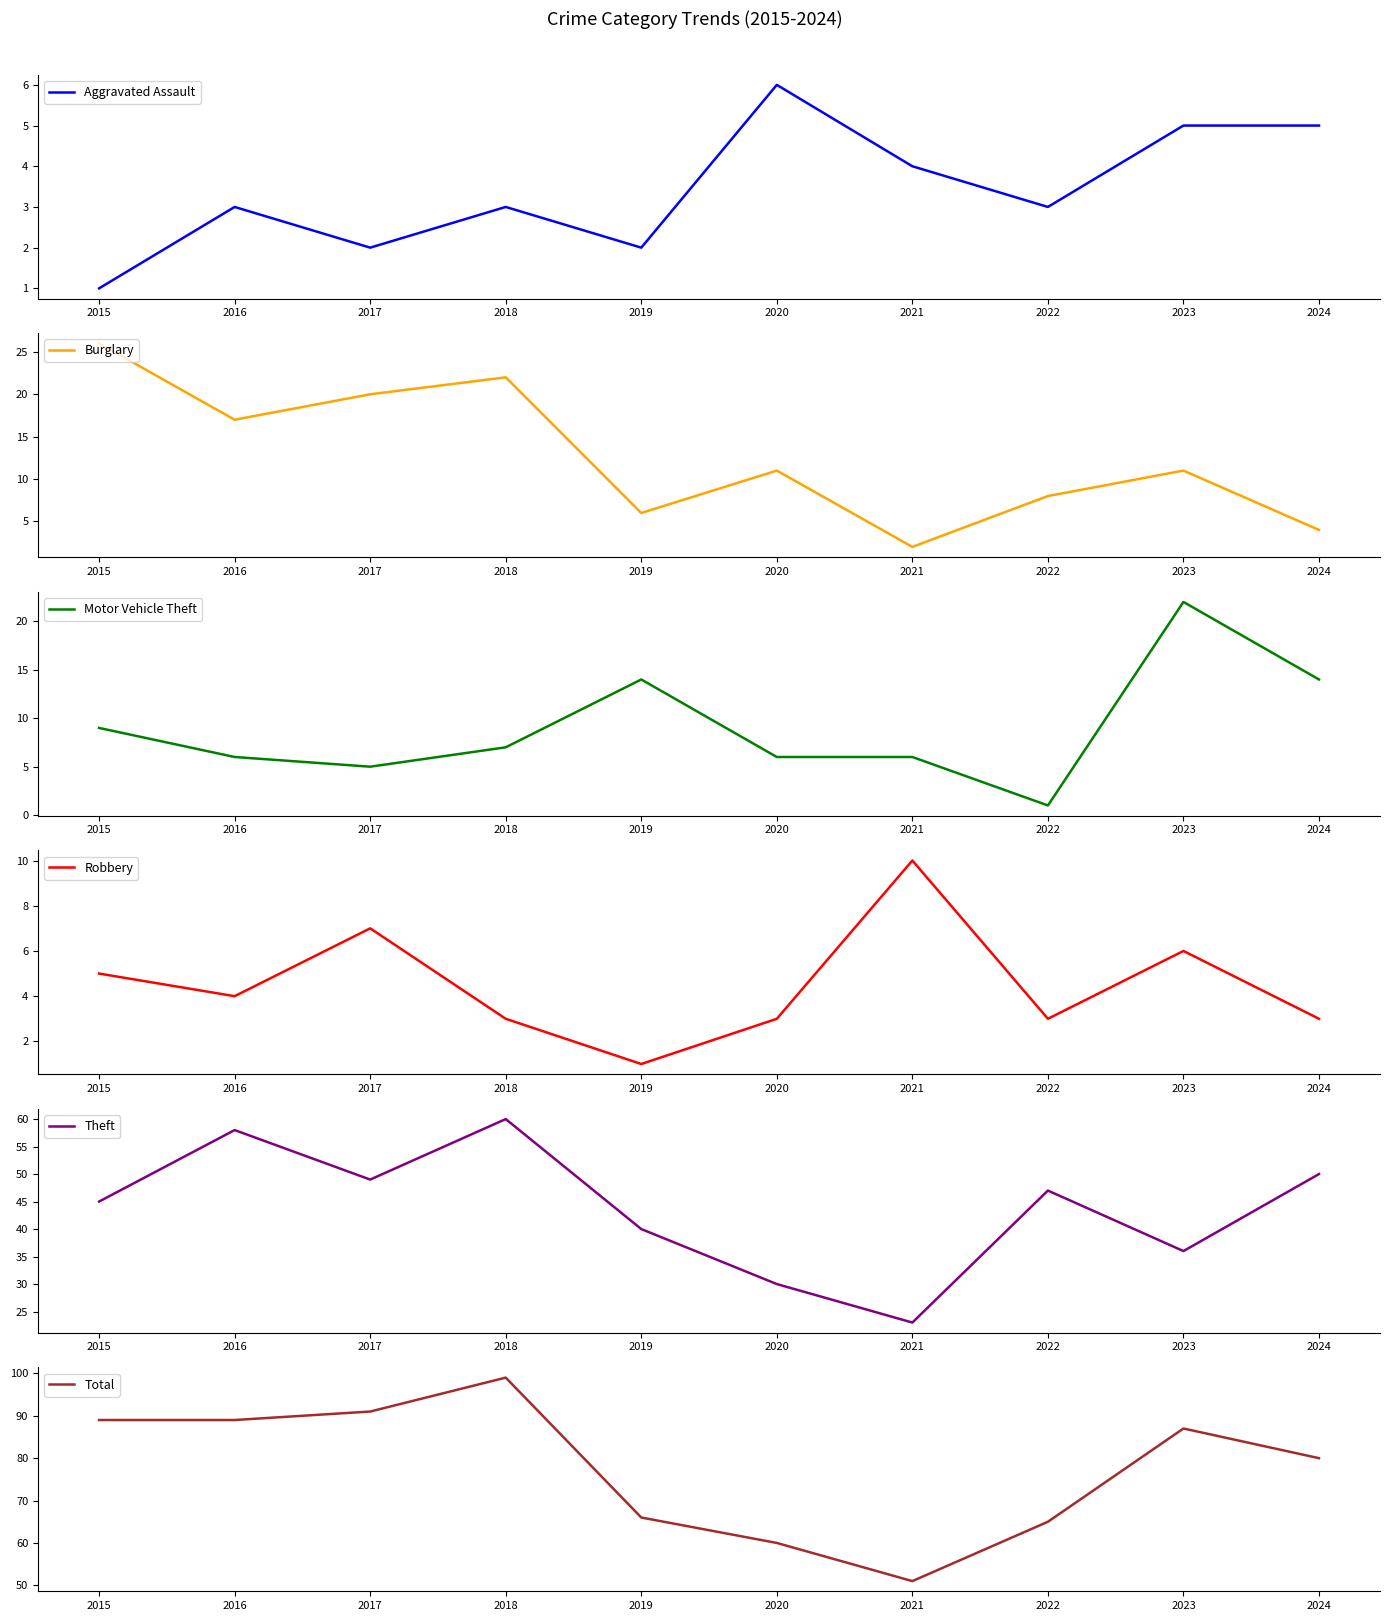

How many interior local valleys does the Burglary series have?

3